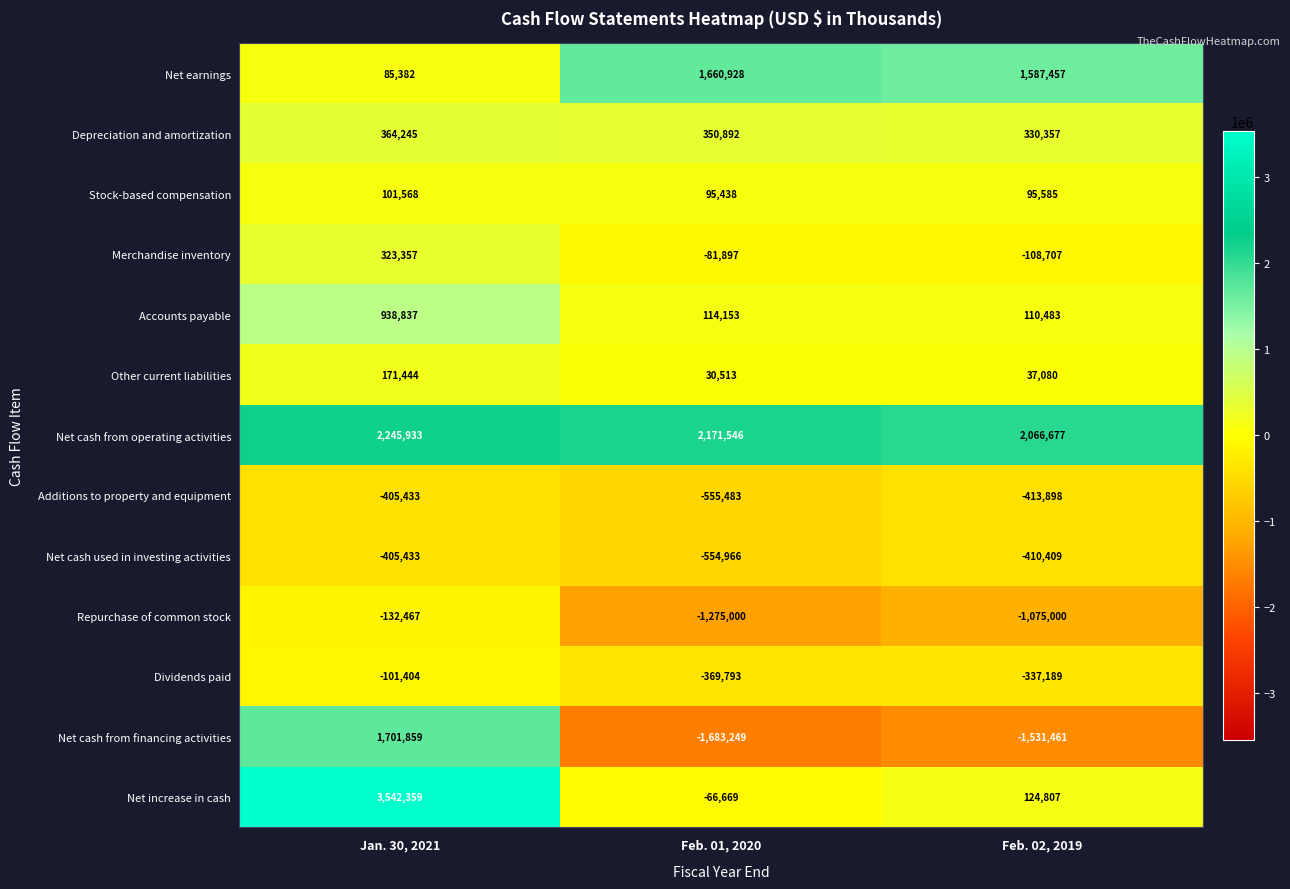

How many values in the Dividends paid series are below -337189?

1